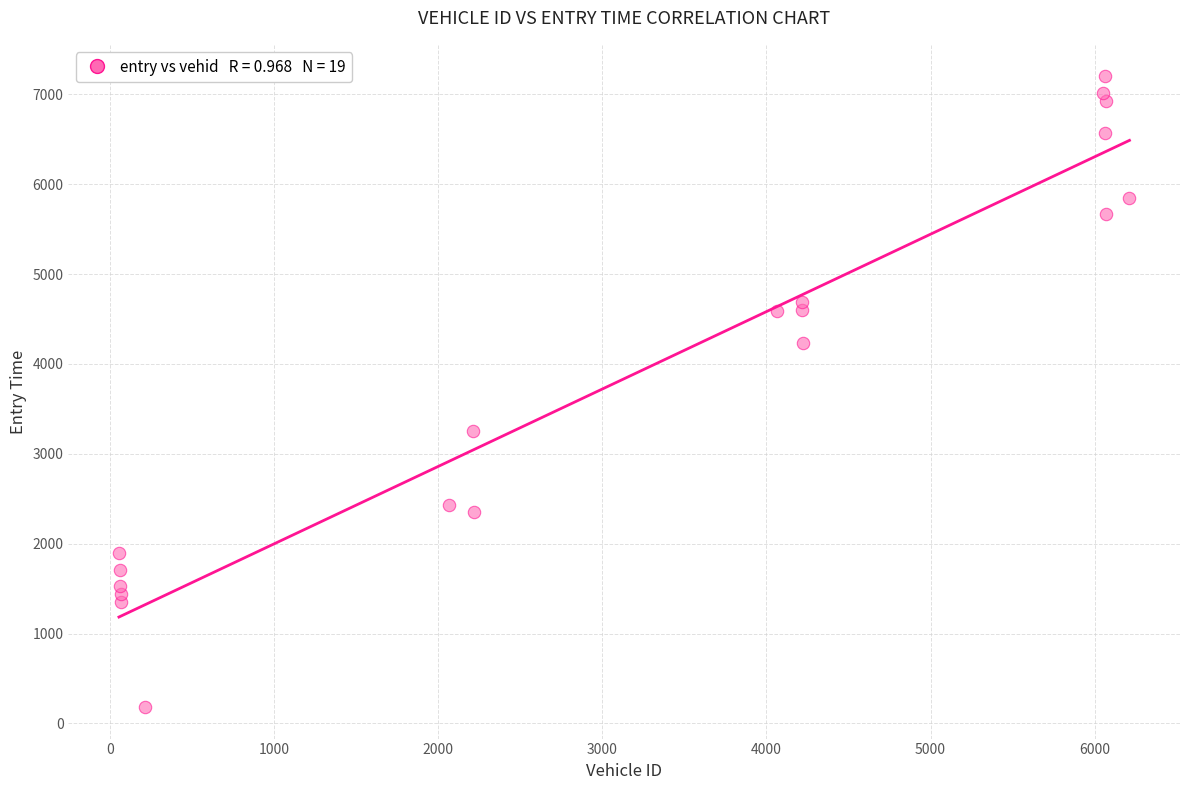

What Y value in the scatter plot is closest to 3691?

3256.0